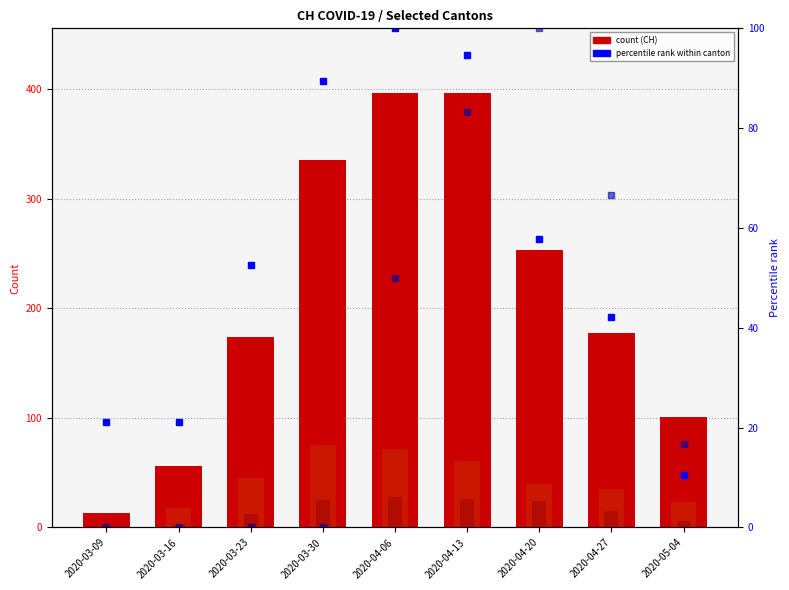

How many categories are shown in the chart?

9